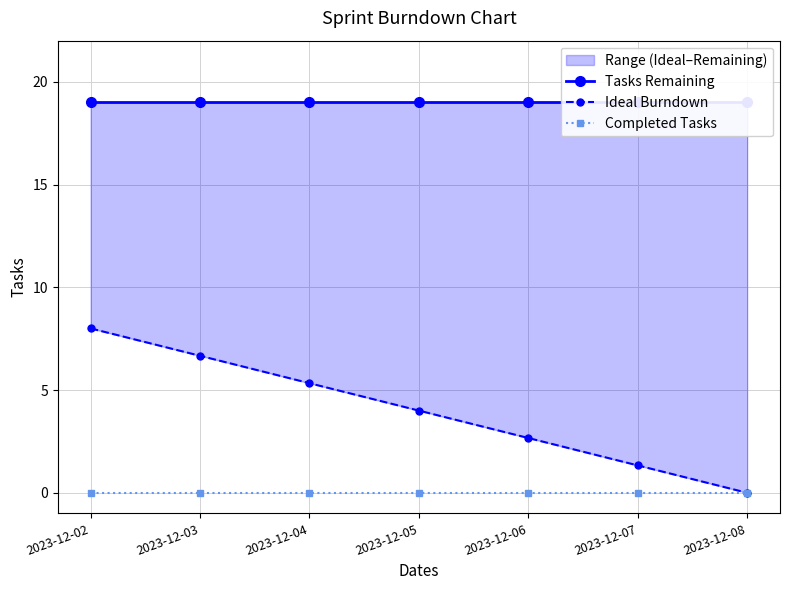

What is the difference between the highest and lowest values at 2023-12-08?

19.0